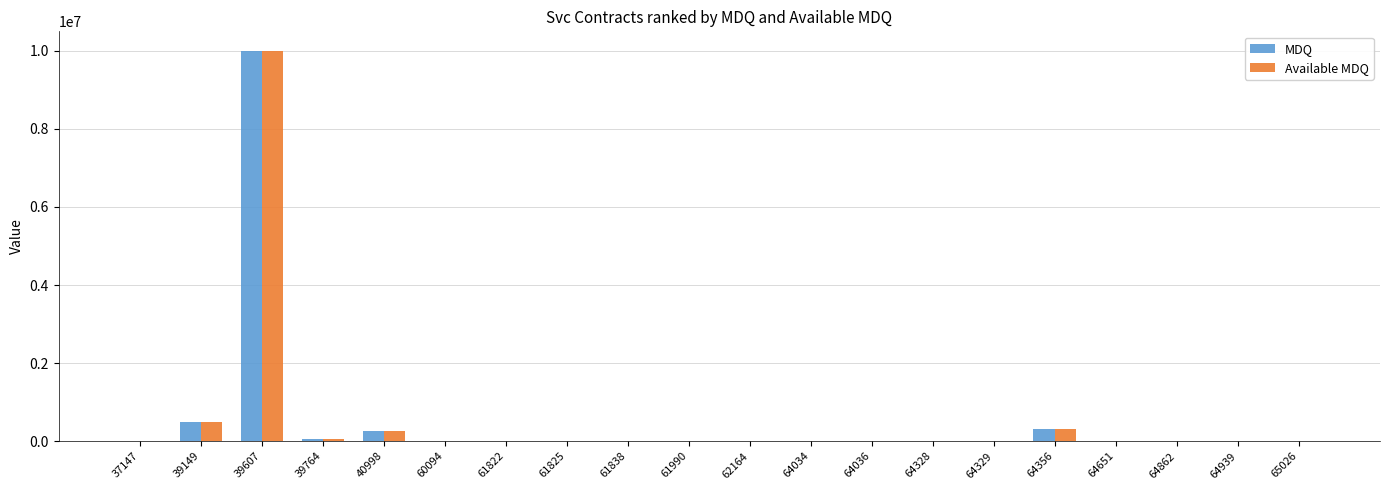

The value of Available MDQ at 37147 is -3029934. True or false?

False